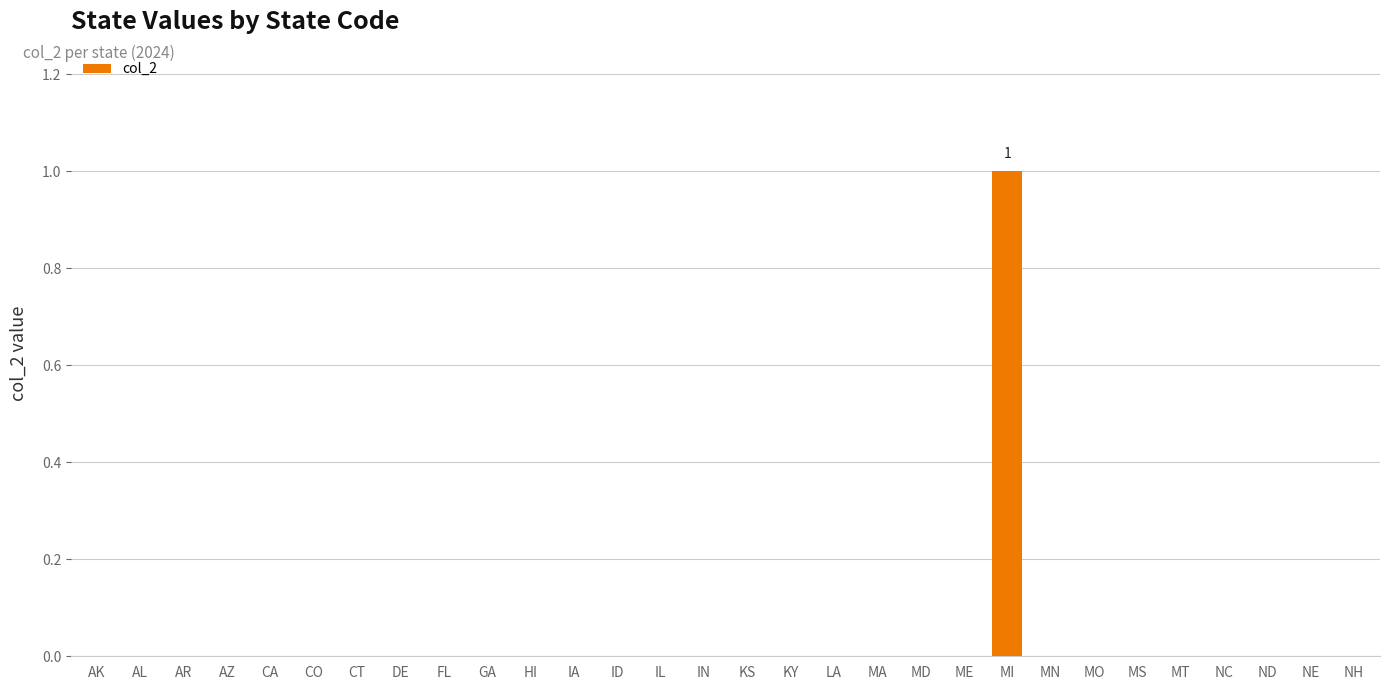

Count the number of categories in the chart.

30